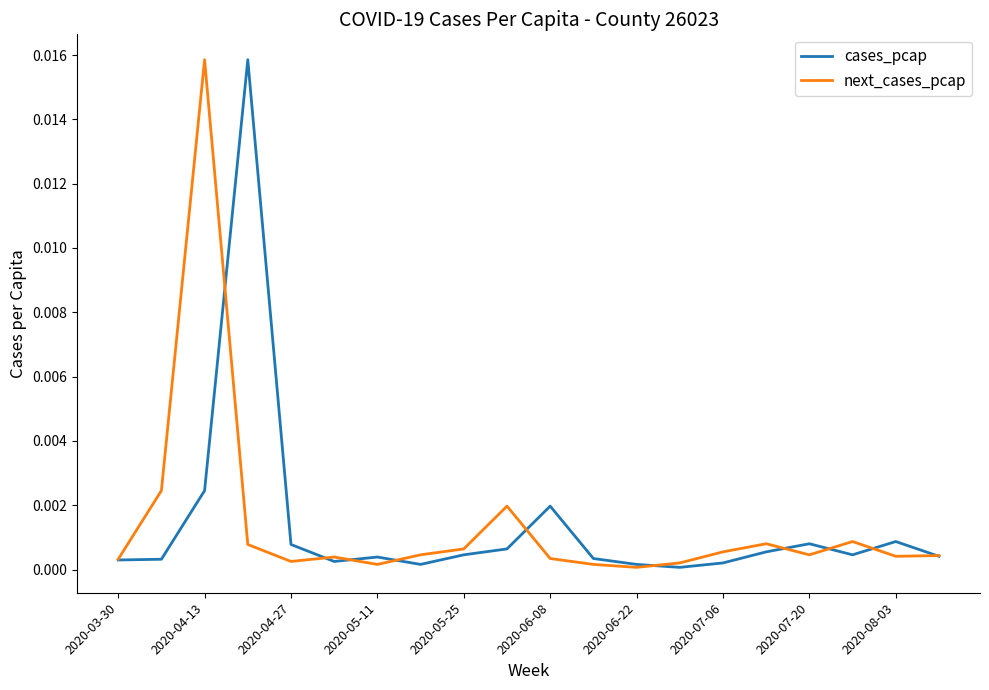

At which label does next_cases_pcap reach its peak?

2020-04-13